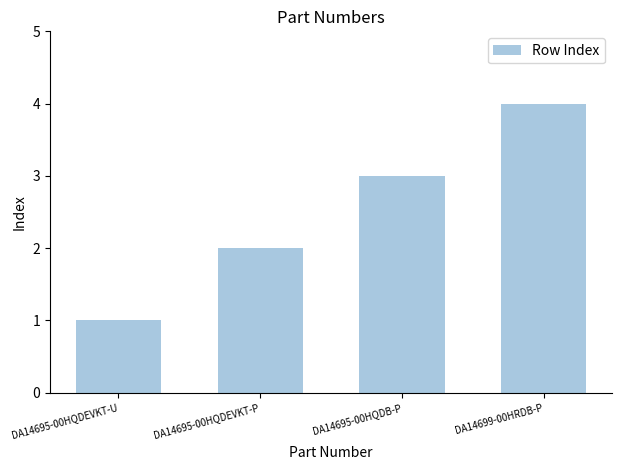

The value at DA14699-00HRDB-P is 4. True or false?

True